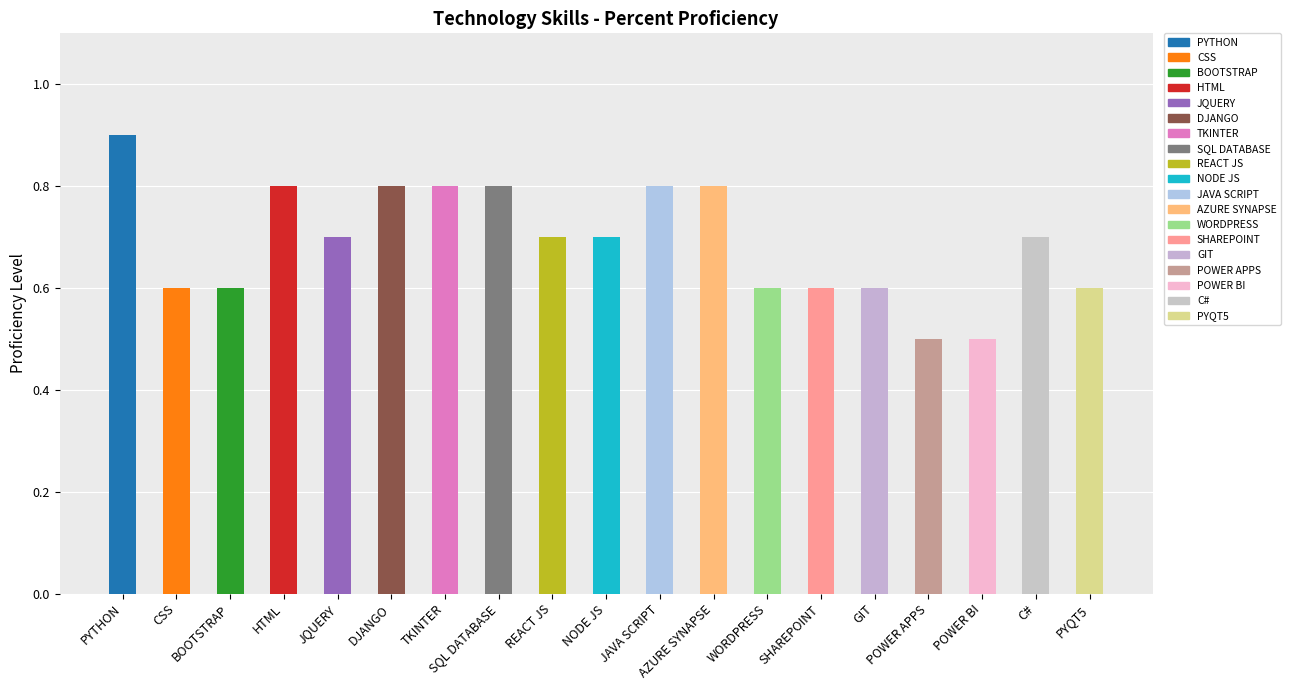

Count the values in the range 0 to 1.

19